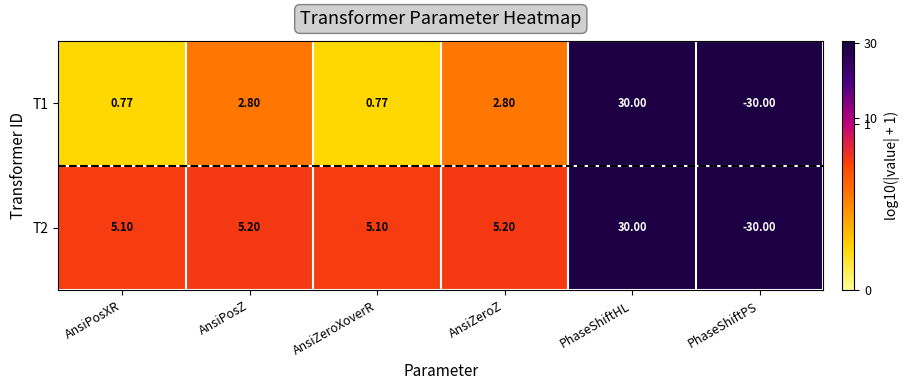

Where does the T1 series first go above 2?

AnsiPosZ